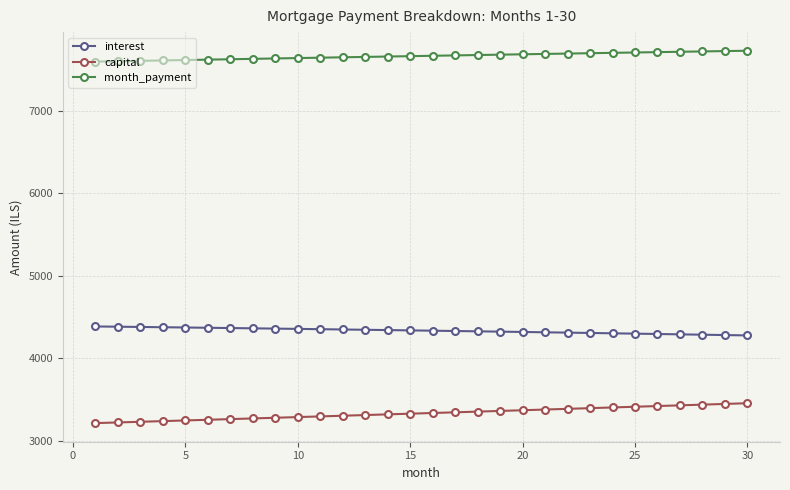

What is the difference between the maximum and minimum values in the interest series?

108.9